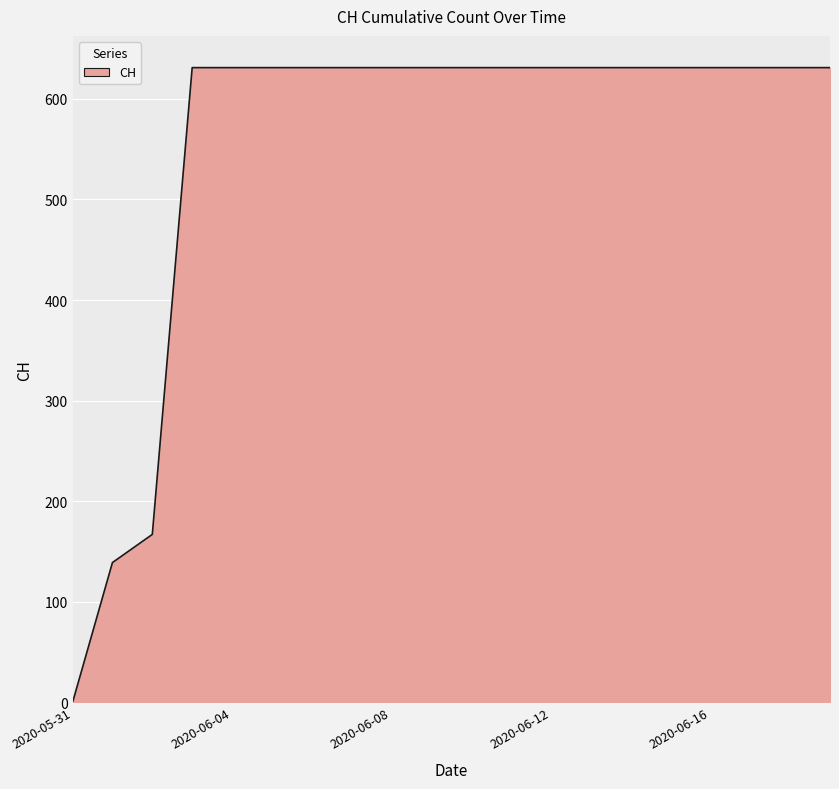

What is the difference between the maximum and minimum values?

631